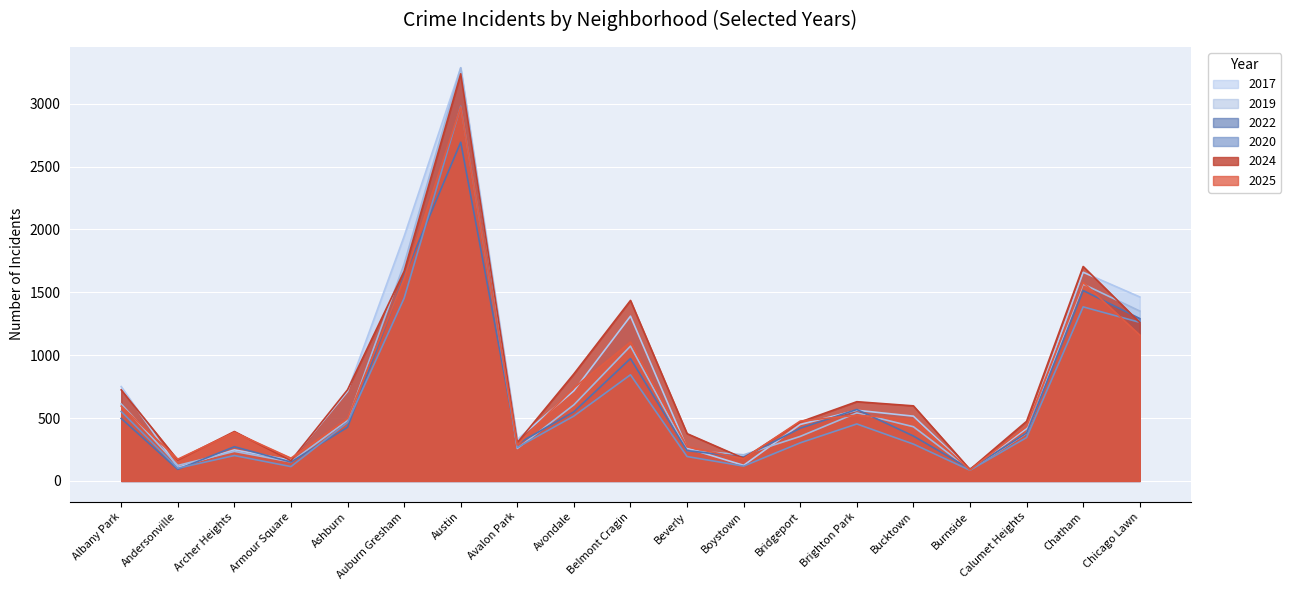

How many values in the 2024 series exceed 597?

9